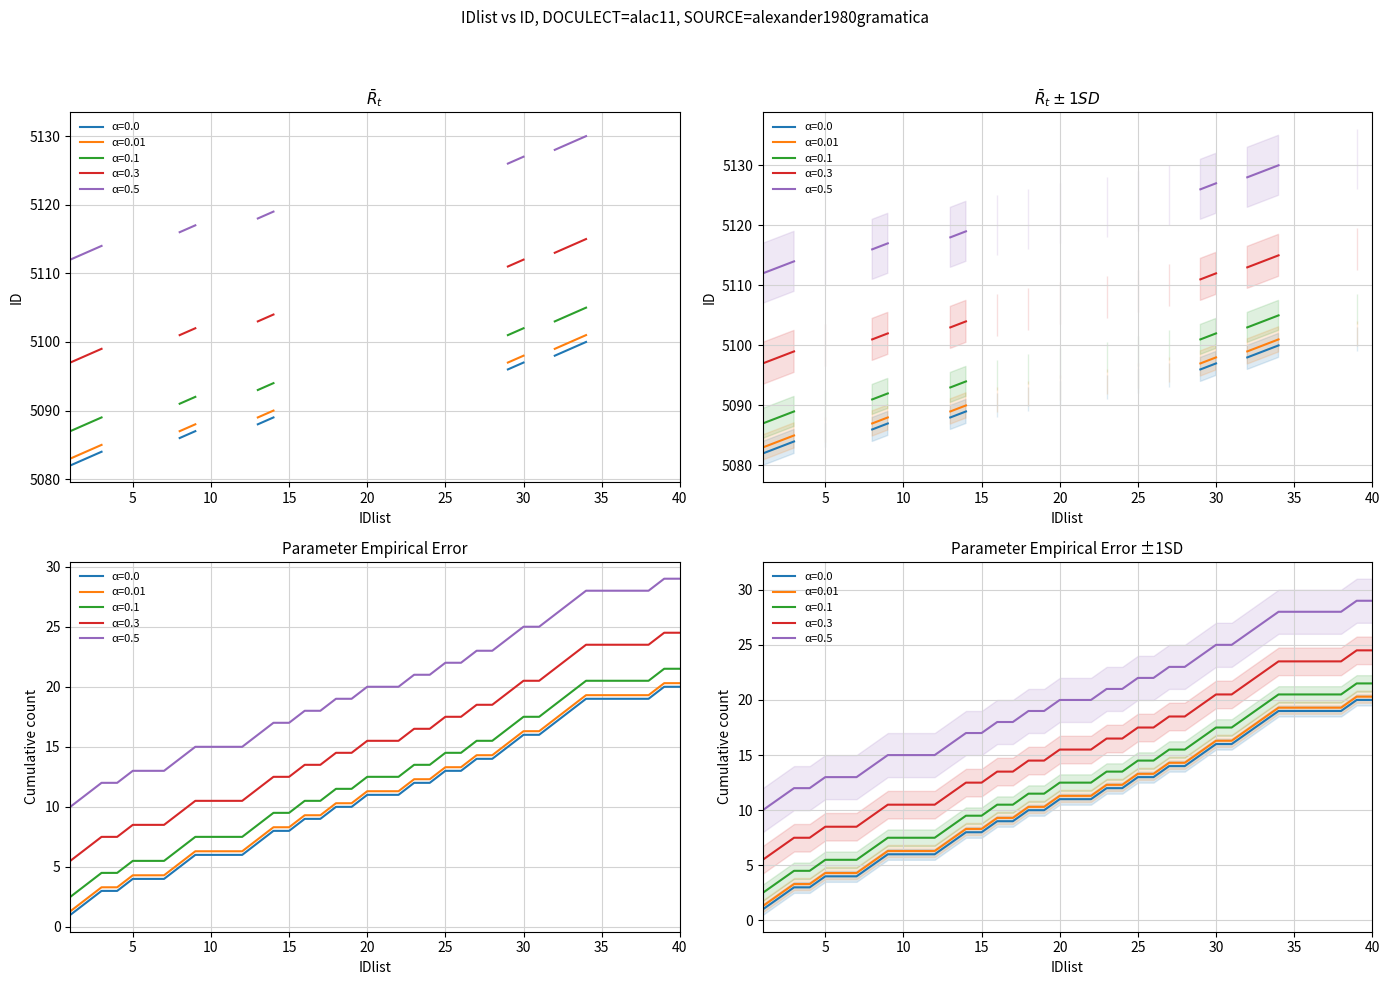

How many interior local valleys does the IDlist=3 series have?

8